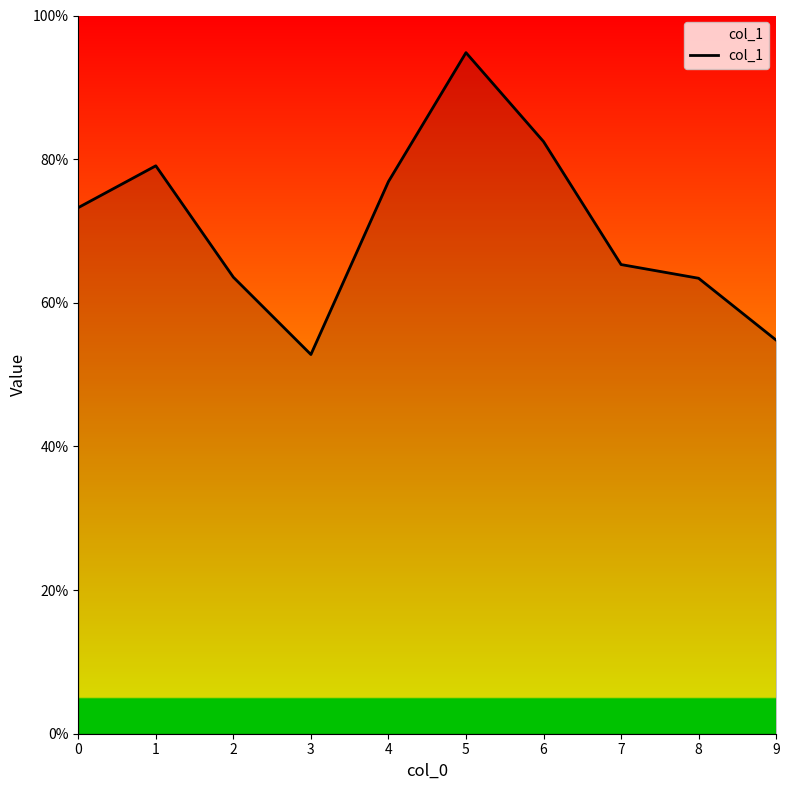

List the labels in order of value, largest first.

5, 6, 1, 4, 0, 7, 2, 8, 9, 3